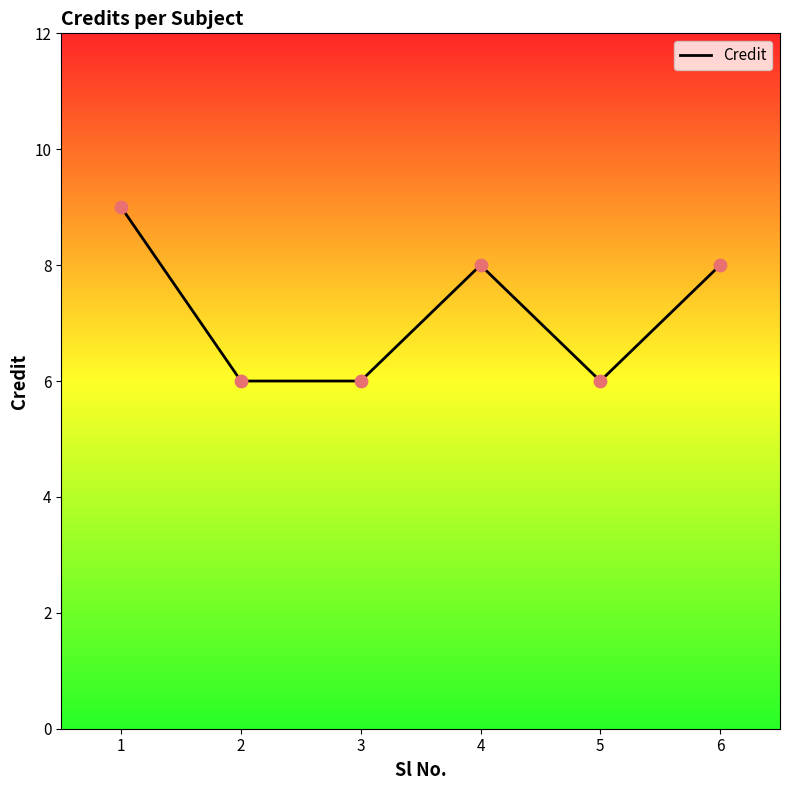

Between 1 and 2, which is larger?

1